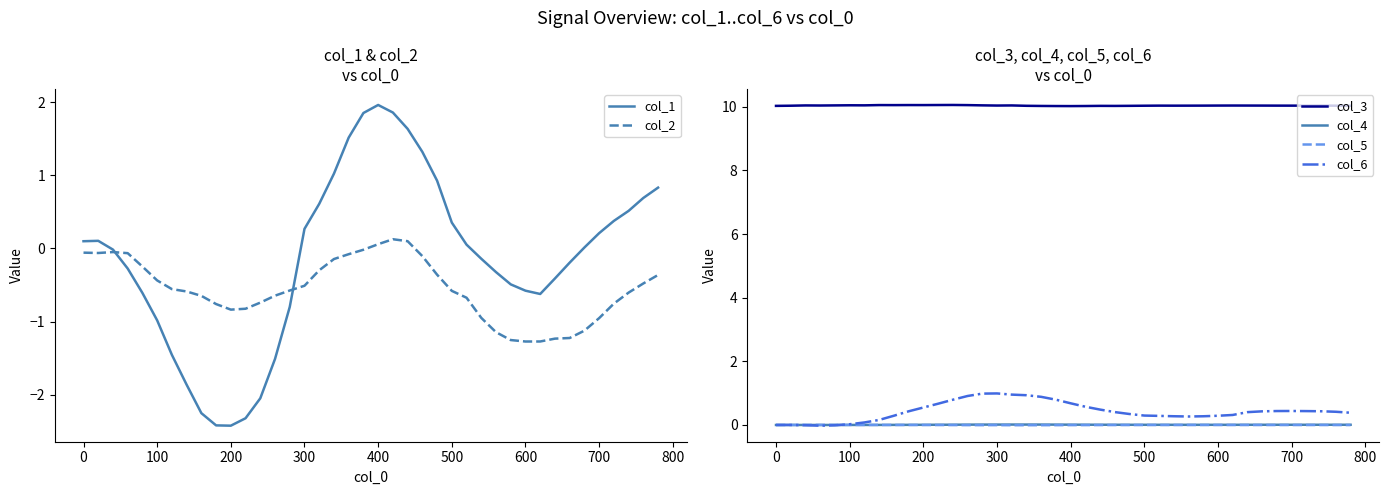

How many data points in col_5 are less than 0?

34